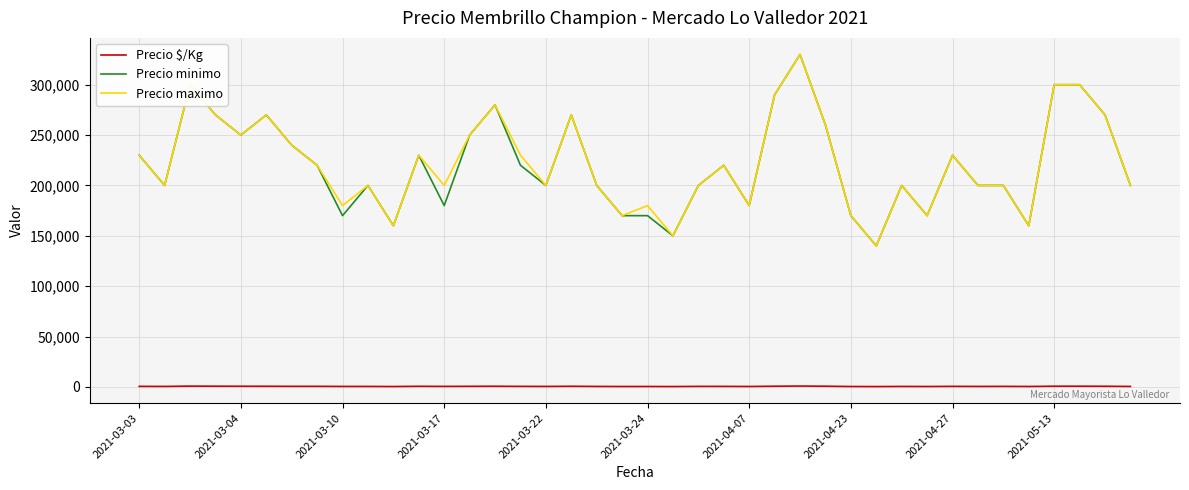

What is the minimum value for Precio maximo?

140000